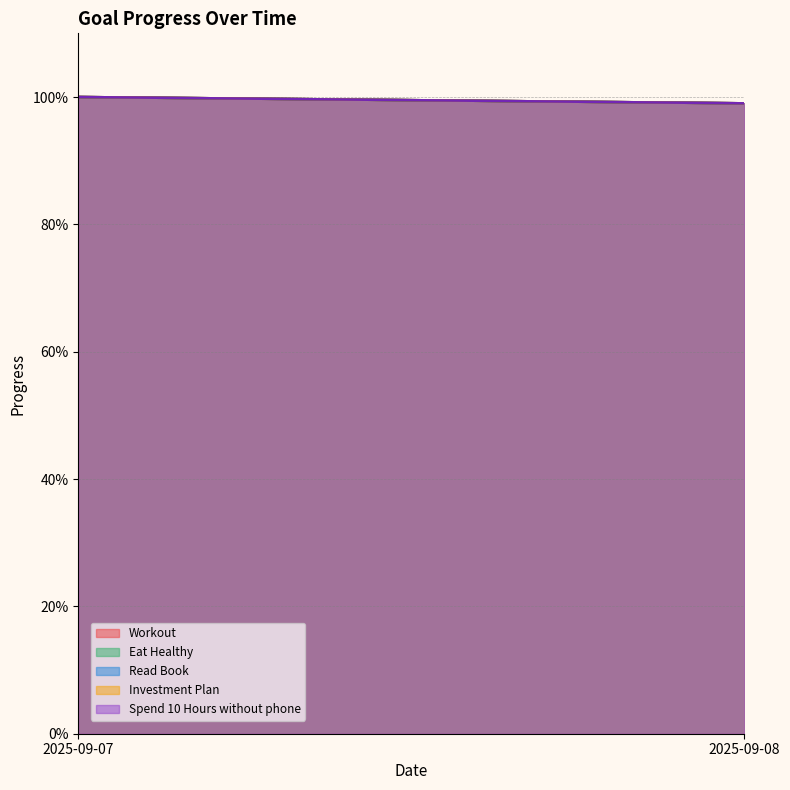

Which series changed the most between 2025-09-07 and 2025-09-08?

Workout